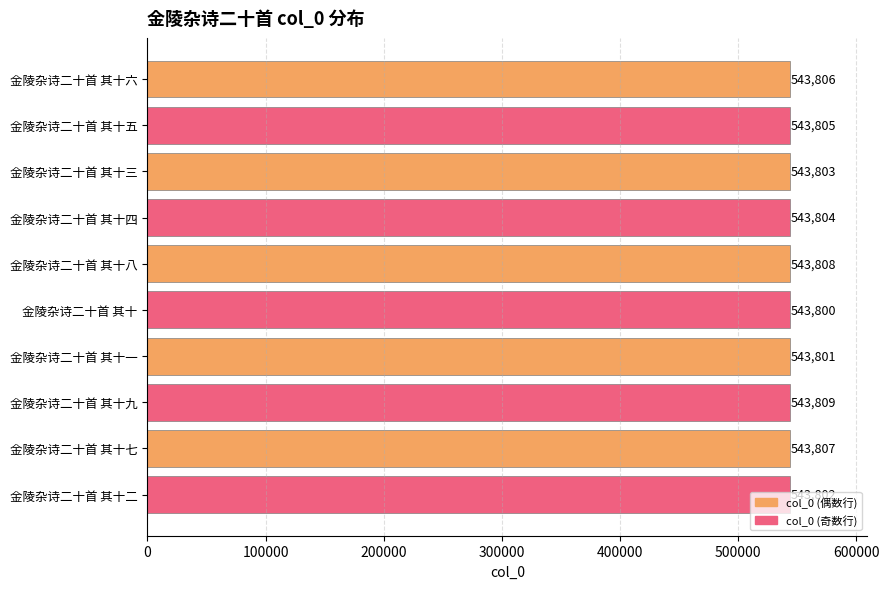

How many distinct data groups are displayed?

1